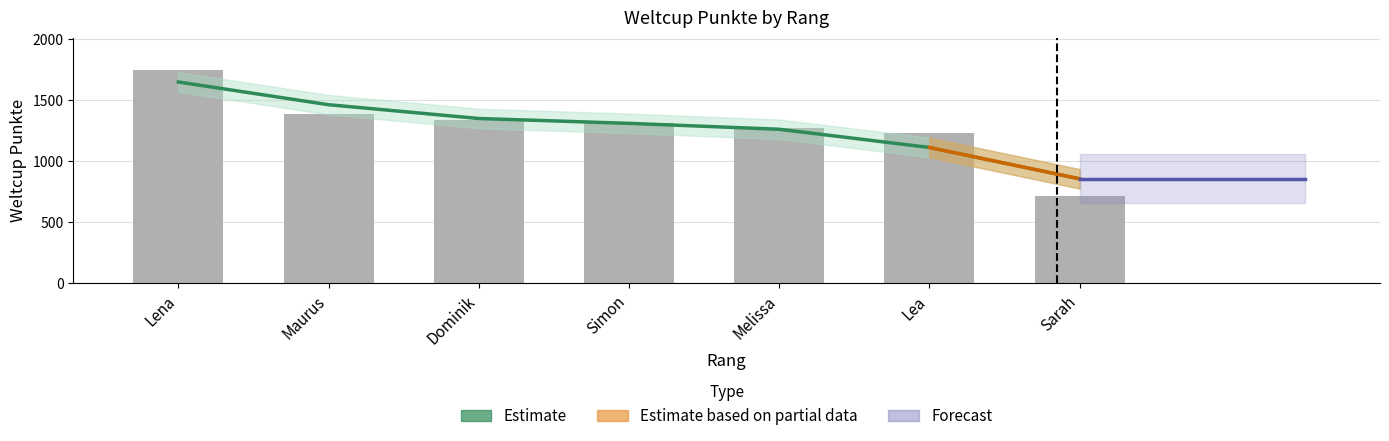

Between Simon and Sarah, which is larger?

Simon